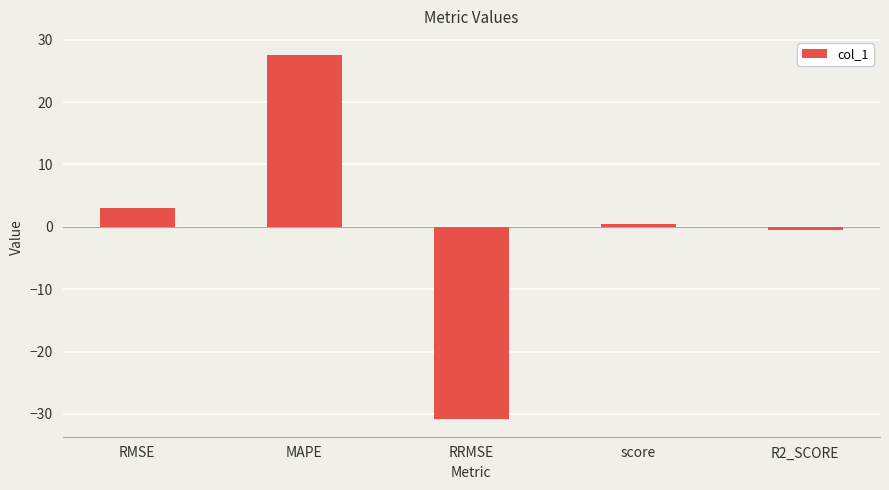

Reading left to right, list all the values displayed in this chart.

3.0	27.5	-30.7	0.5	-0.5